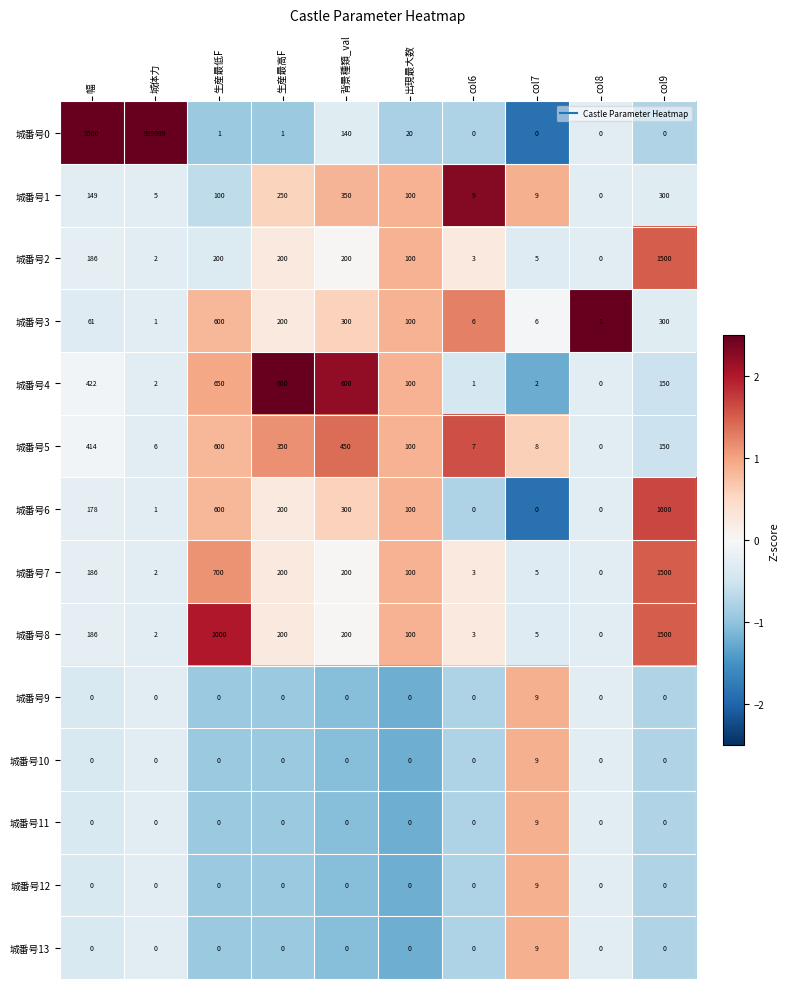

What is the difference between the 城番号8 values at col8 and 幅?

186